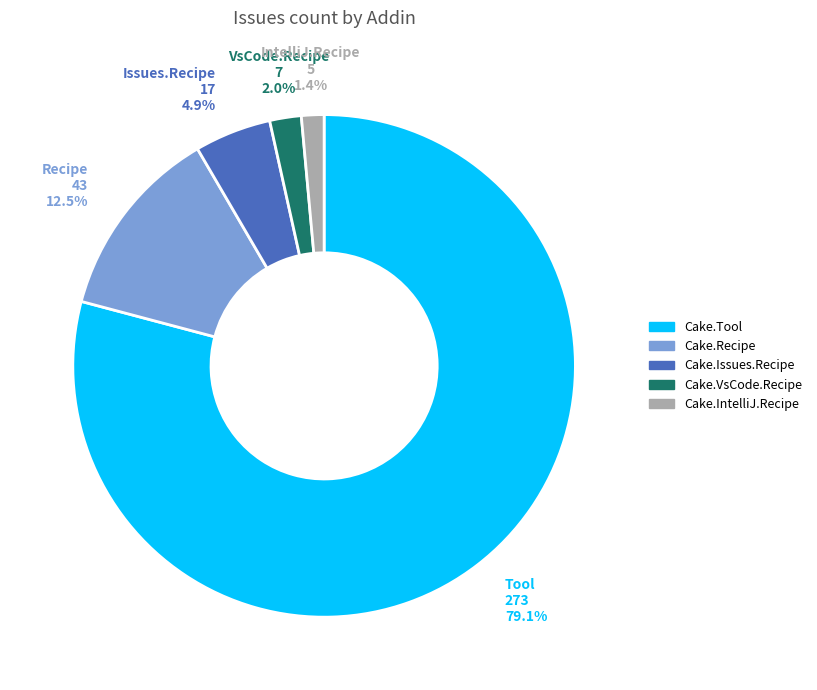

What portion of the pie excludes Cake.VsCode.Recipe?

98.0%